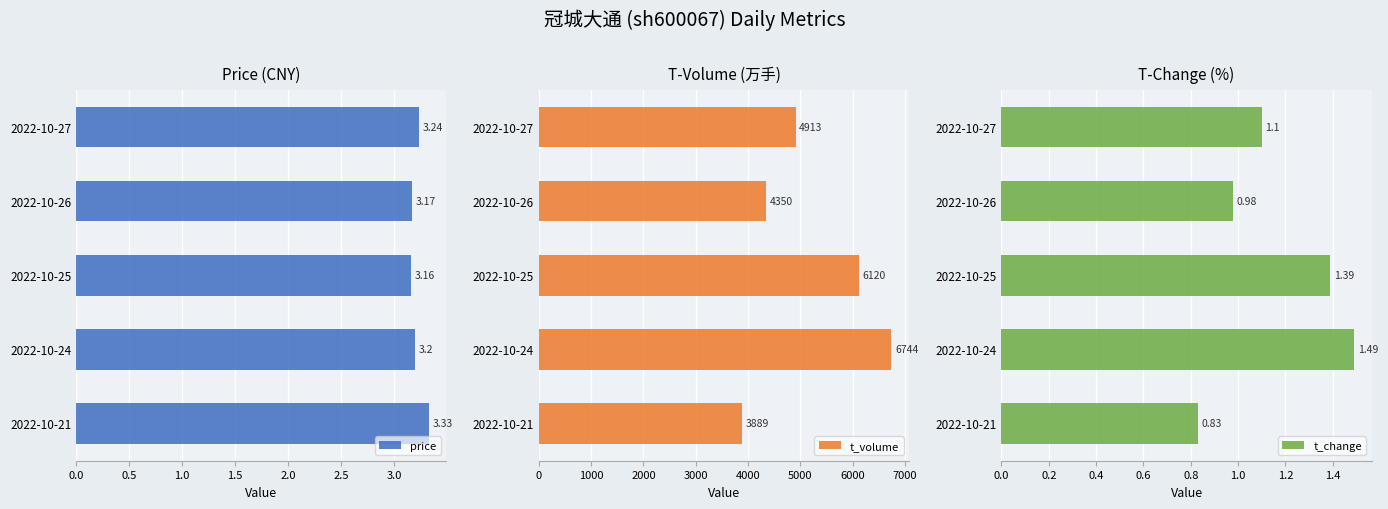

Are the bars grouped side by side (vs. stacked)?

Yes